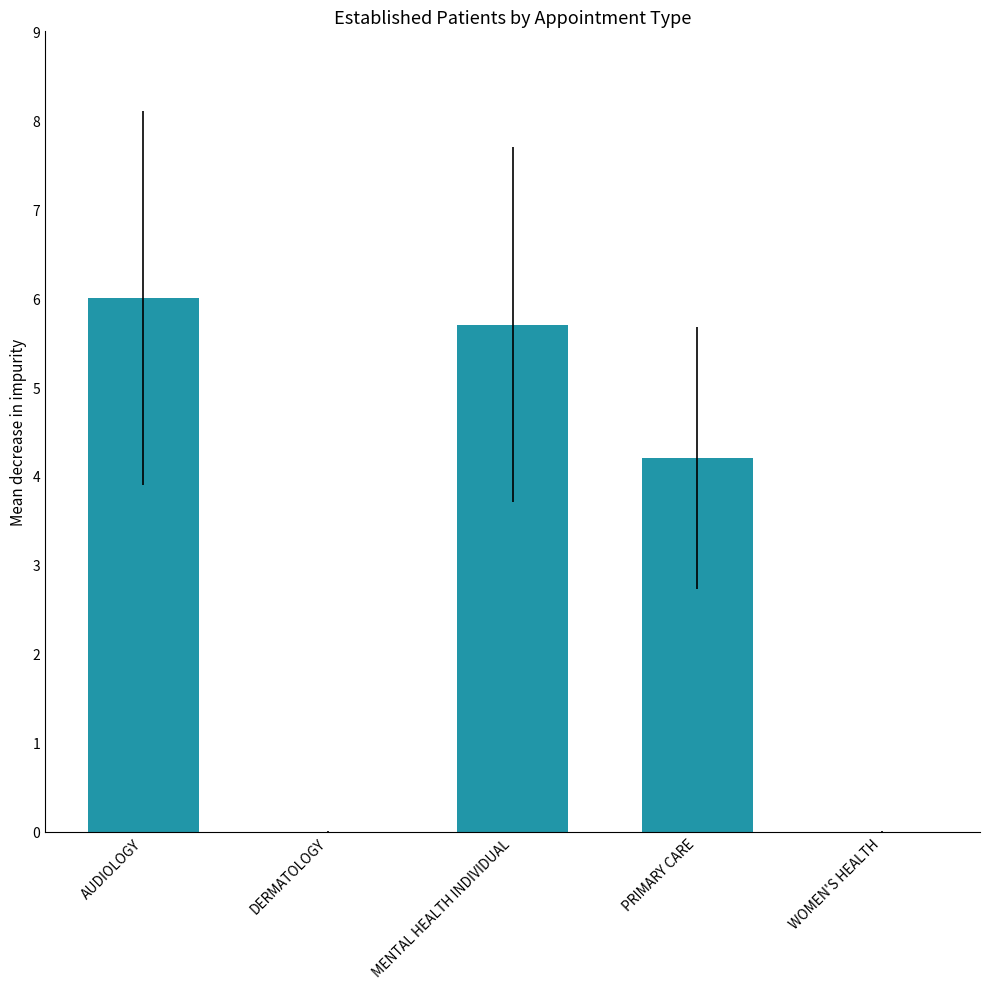

Which label corresponds to the largest value in the chart?

AUDIOLOGY